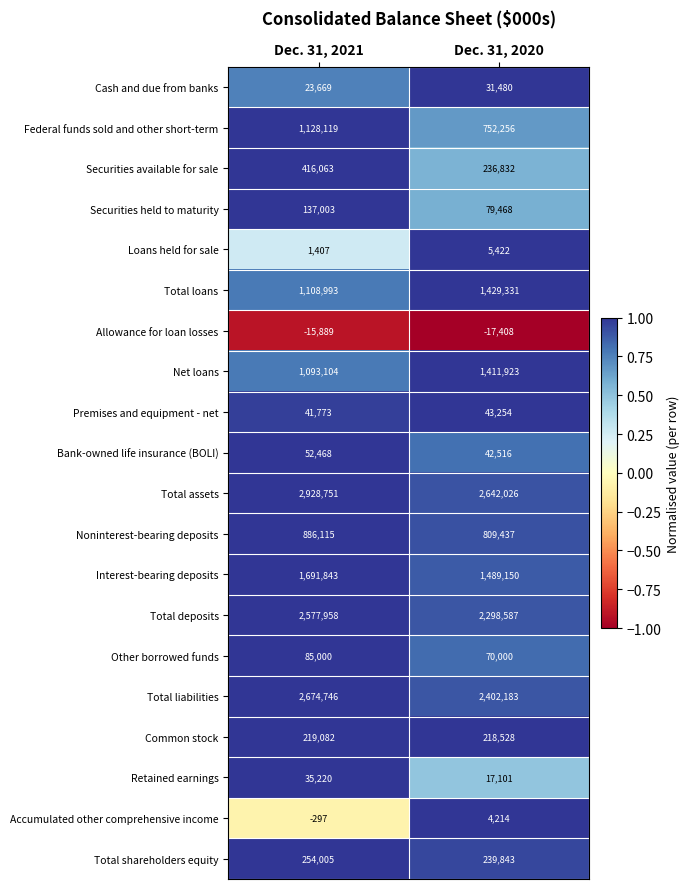

What is the total value across all series at Dec. 31, 2020?

14206143